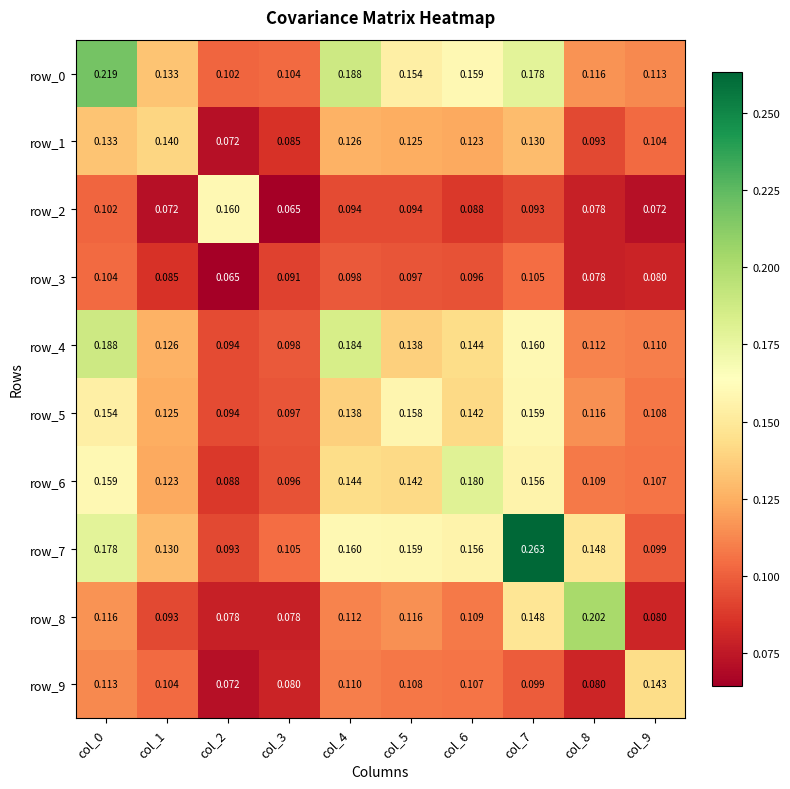

Is the value of row_5 at col_9 greater than the value of row_1 at col_5?

No